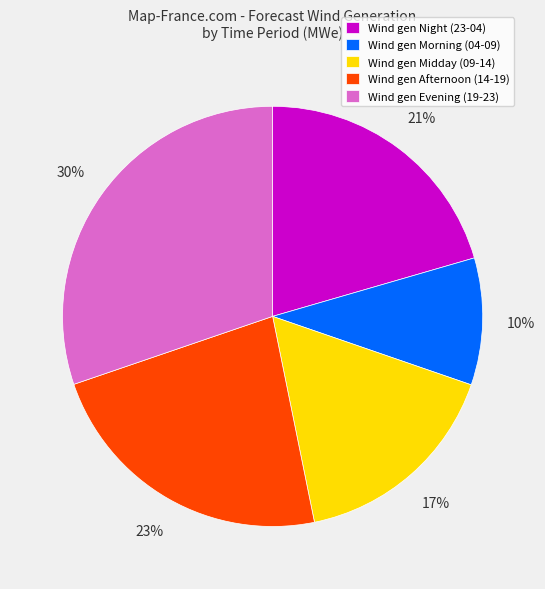

Is it true that Wind gen Morning (04-09) is 17% of the pie?

False